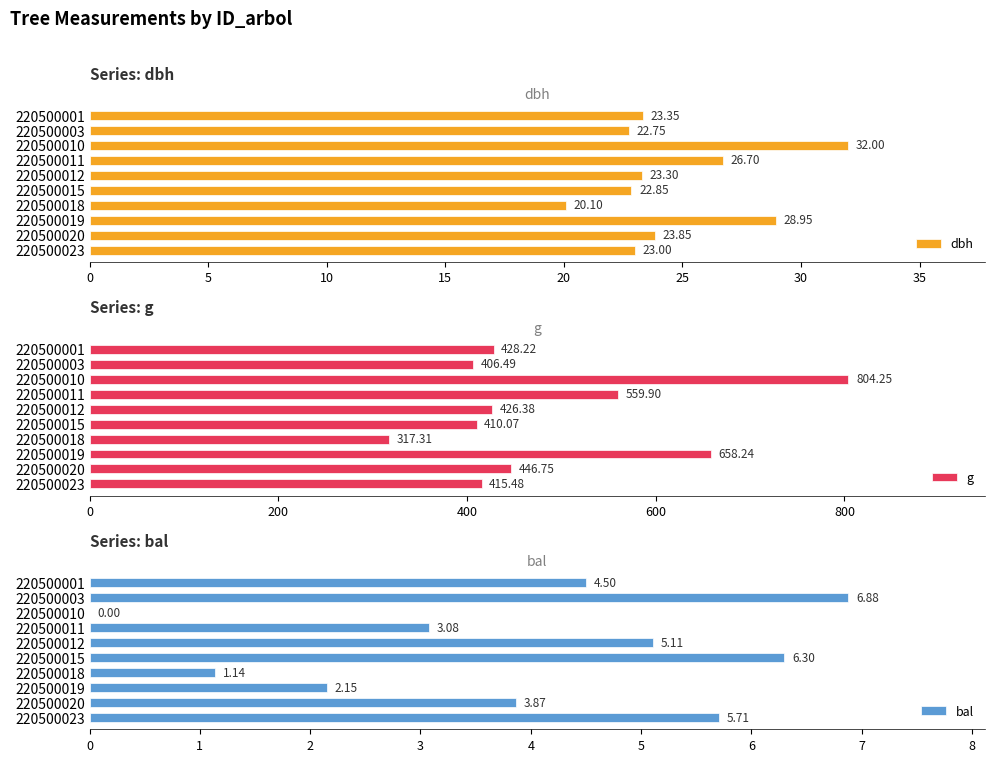

What is the maximum value for dbh?

32.0